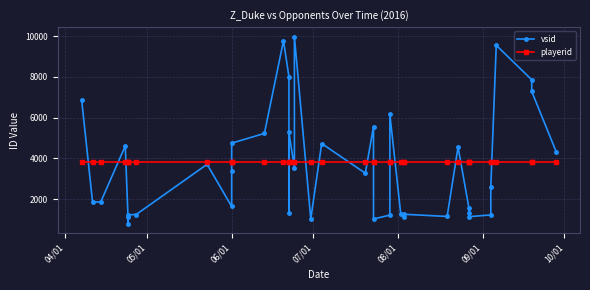

Which series ends up on top after the final intersection of vsid and playerid?

vsid